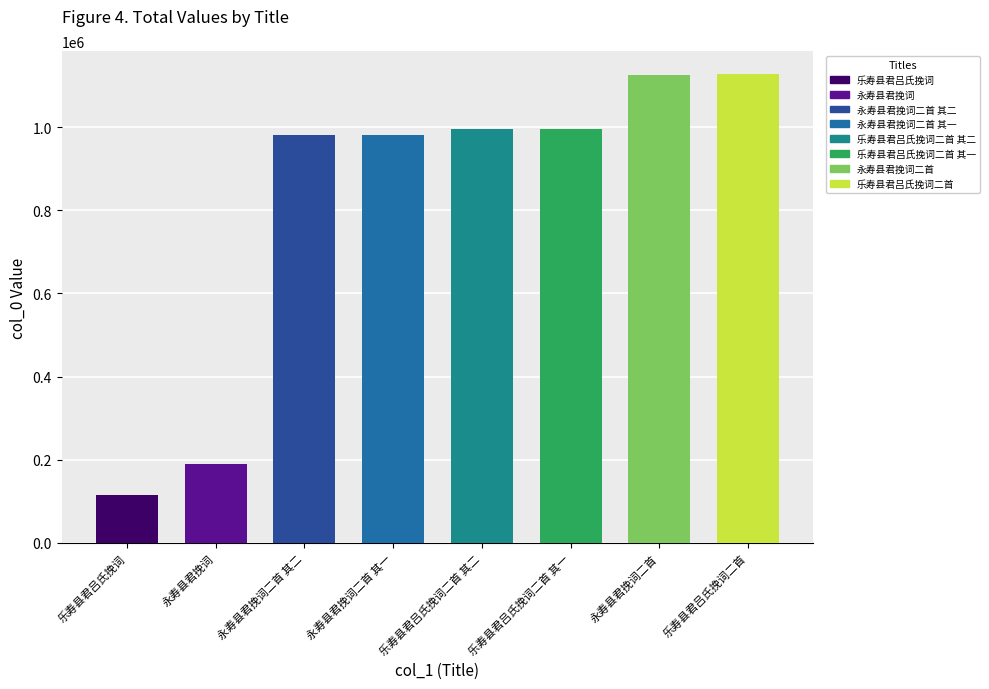

Which category has the lowest value across all series?

乐寿县君吕氏挽词